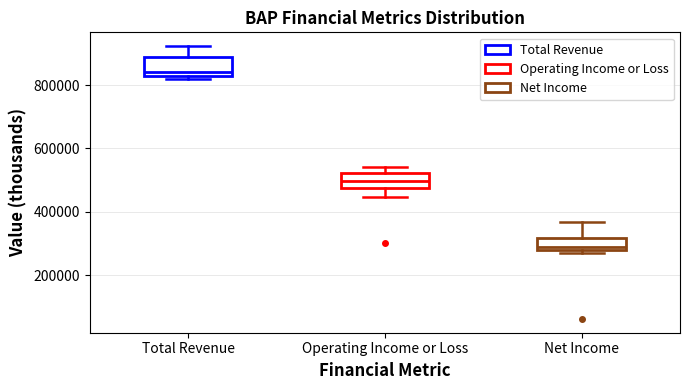

Reading left to right, transcribe this box plot: for each box, give where its median line is, the range the box spans, and where its two whiskers end, as read against the y-axis. The values are not printed on the chart, so give them approximately, as read against the axis.

Total Revenue: median 840000, box 820000 to 900000, whiskers 820000 (just below the box's lower edge) to 920000
Operating Income or Loss: median 500000, box 480000 to 520000, whiskers 440000 to 540000
Net Income: median 280000 (just above the box's lower edge), box 280000 to 320000, whiskers 260000 to 360000